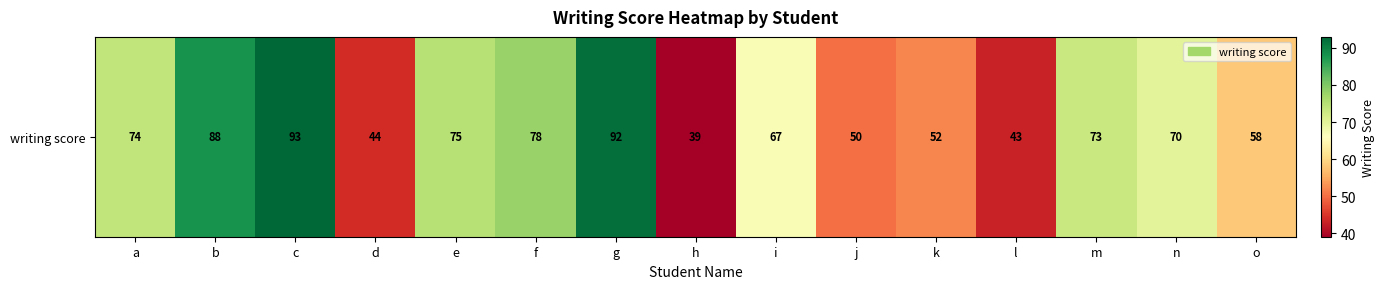

What is the difference between the second highest and minimum values?

53